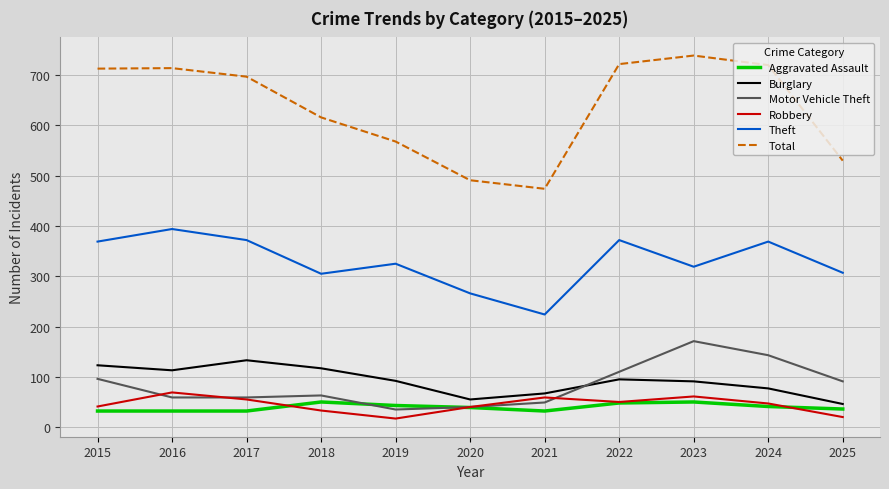

Which series has the largest range (max minus min)?

Total